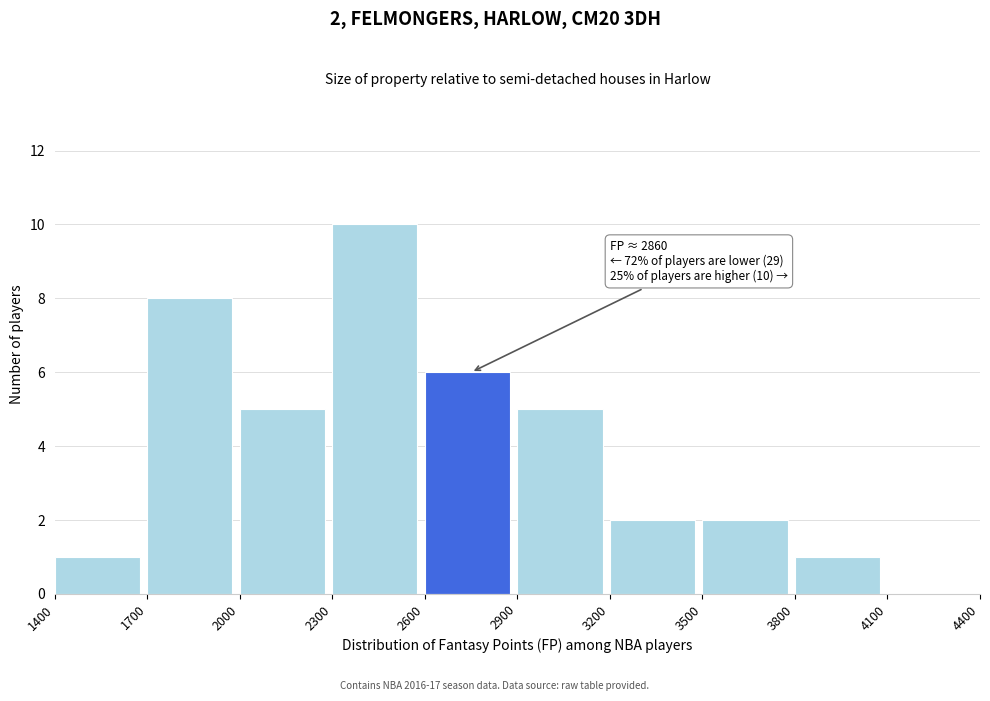

Over which range of the x-axis is the bar tallest?

2300 to 2600